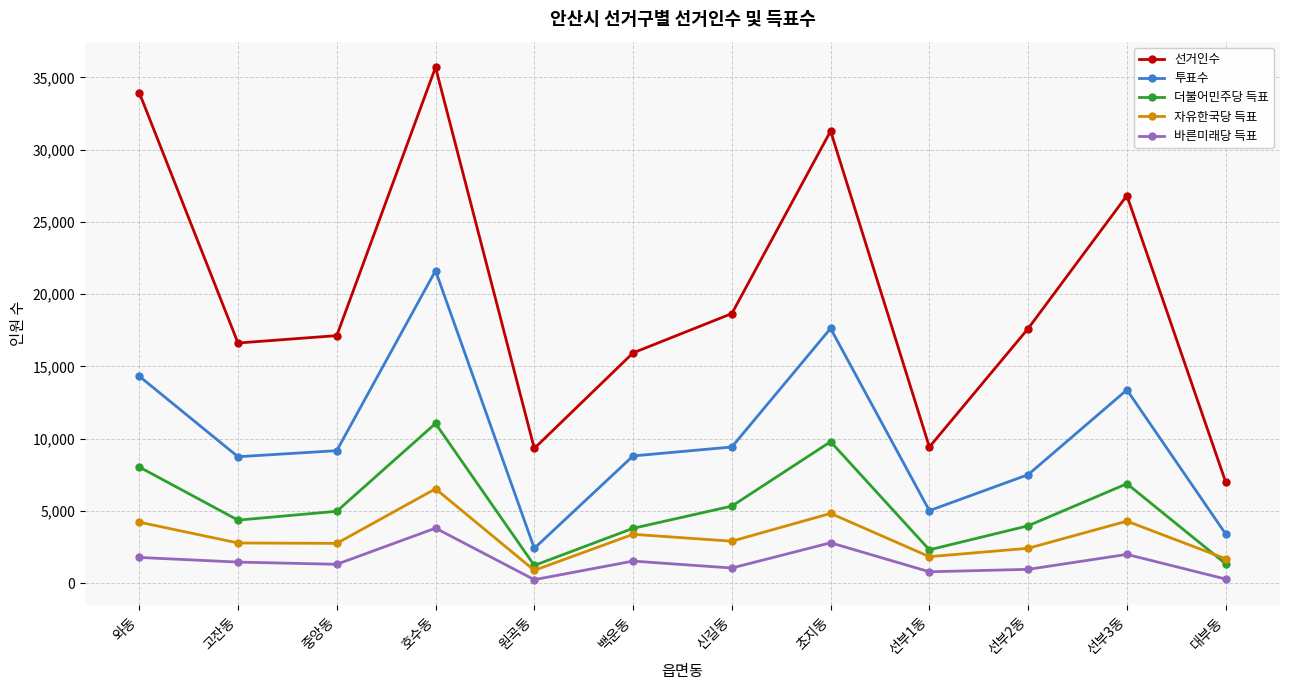

What is the difference between the second highest and minimum values in the 자유한국당 득표 series?

3941